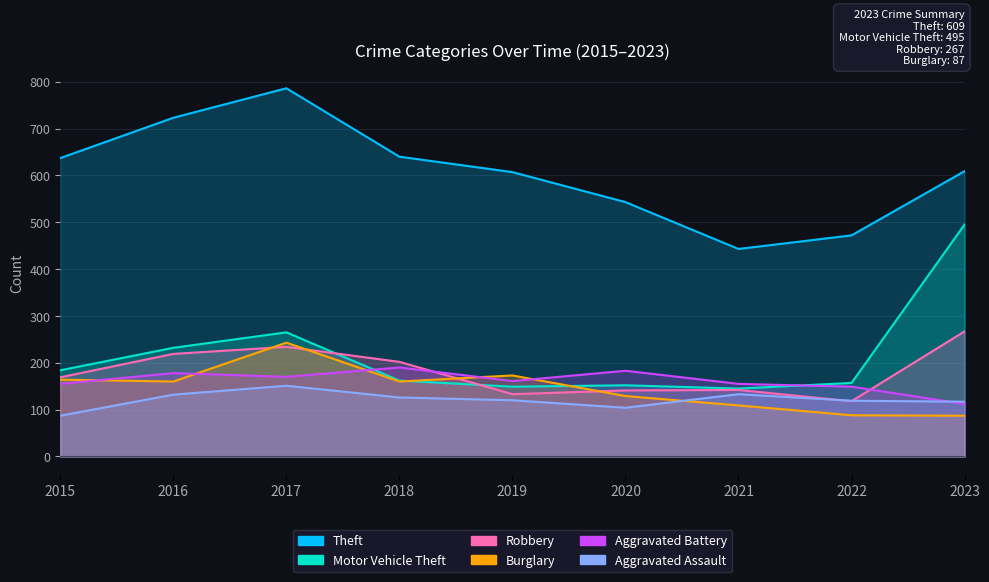

What is the value of the Motor Vehicle Theft point at the 6th from the left?

152